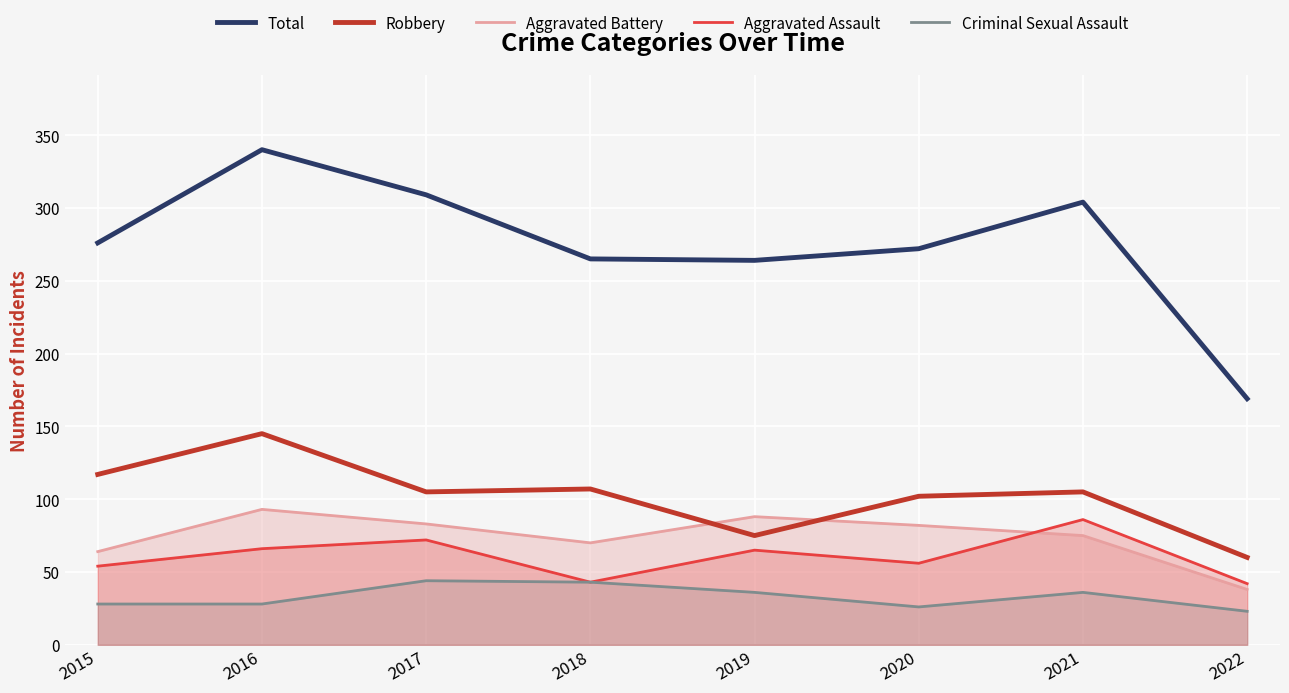

List the series in order of their peak value, lowest first.

Criminal Sexual Assault, Aggravated Assault, Aggravated Battery, Robbery, Total